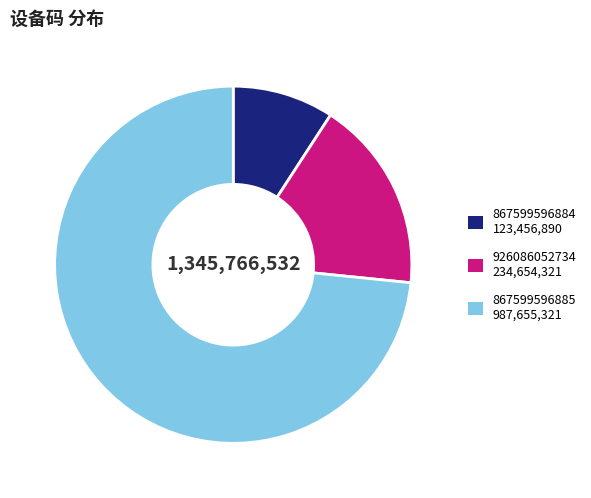

Which category accounts for the majority?

867599596885